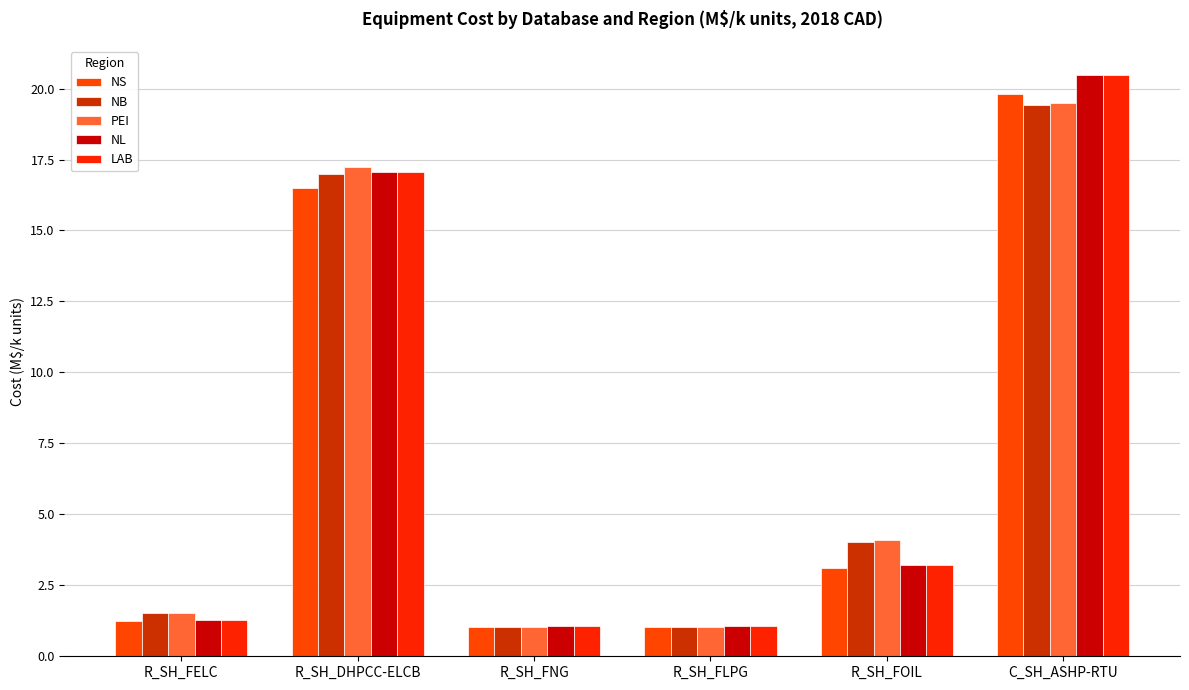

Is it true that LAB equals 1.1 at R_SH_FOIL?

False